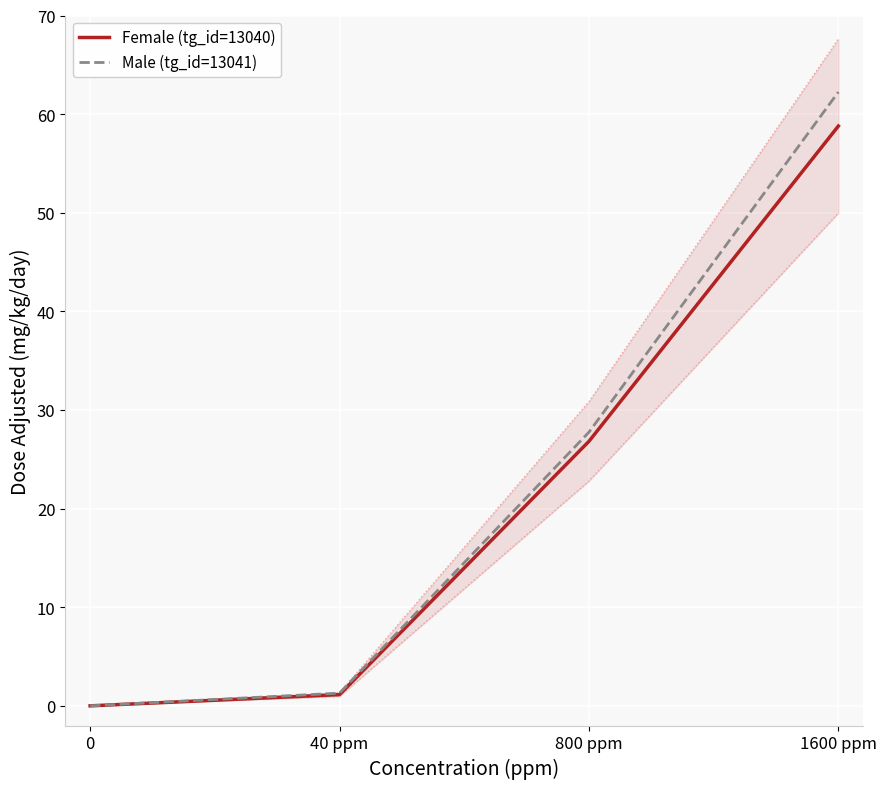

How many values in the Male (tg_id=13041) series exceed 27?

2